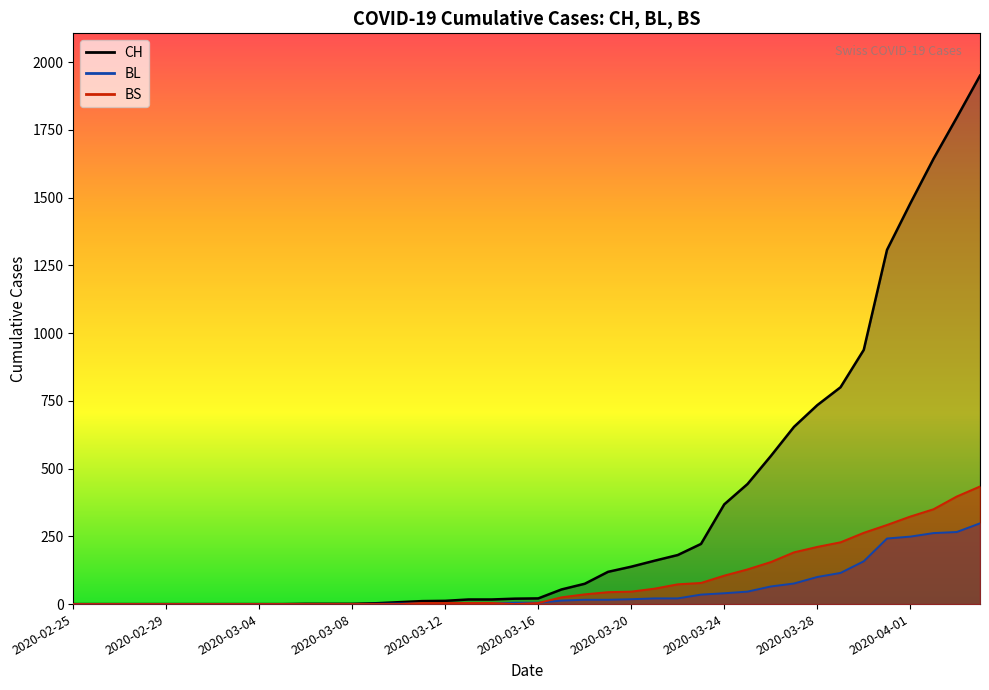

Which label corresponds to the largest value in the chart?

2020-04-04